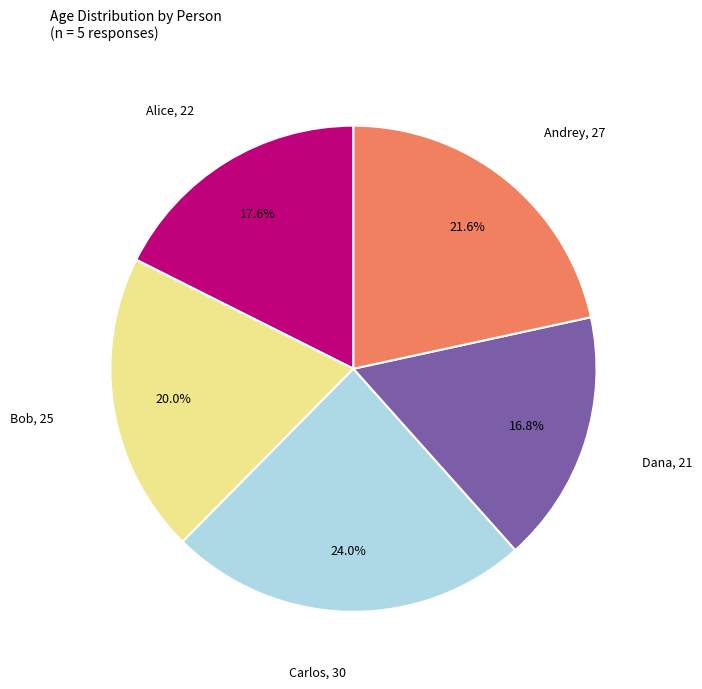

Is there any slice that represents more than half of the pie?

No